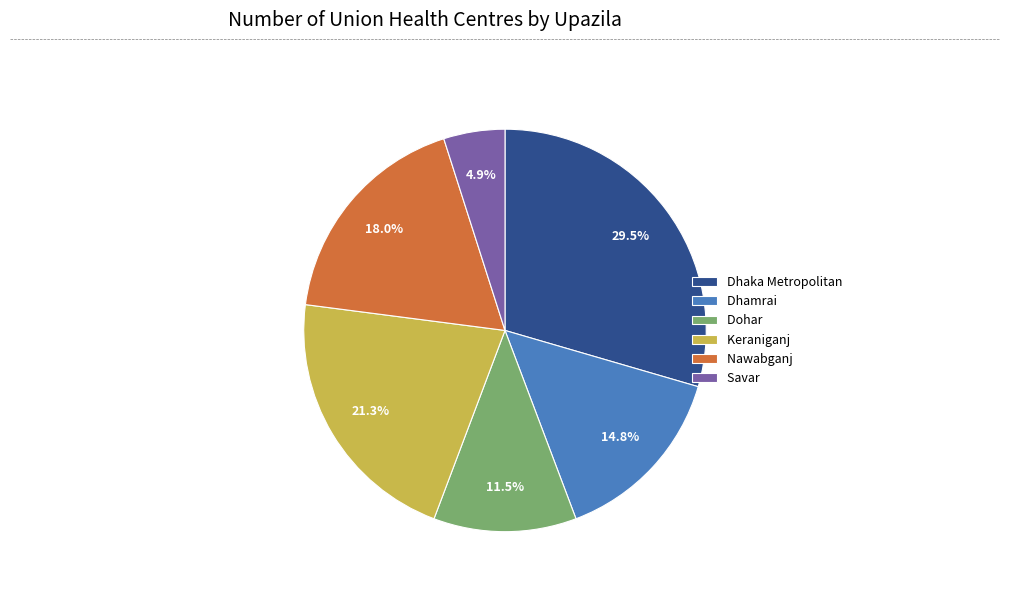

Which has a higher value, Savar or Nawabganj?

Nawabganj